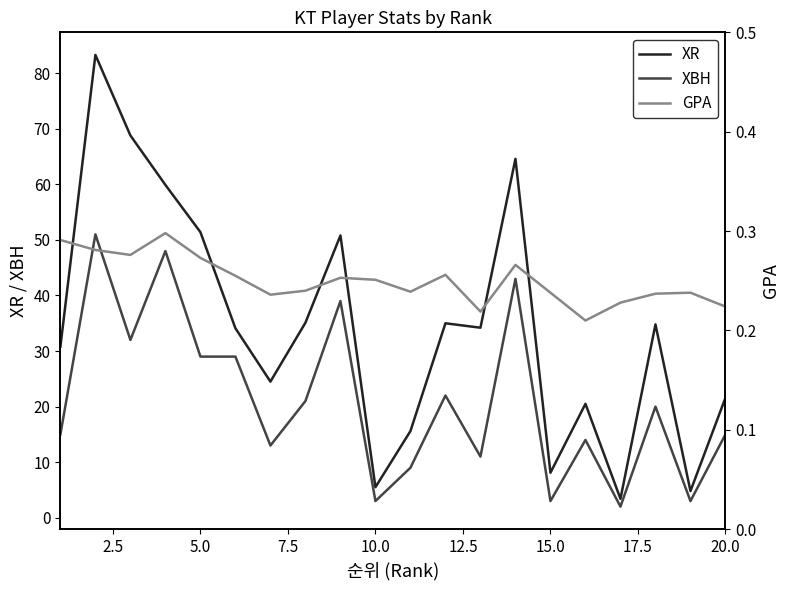

What is the maximum value for GPA?

0.3